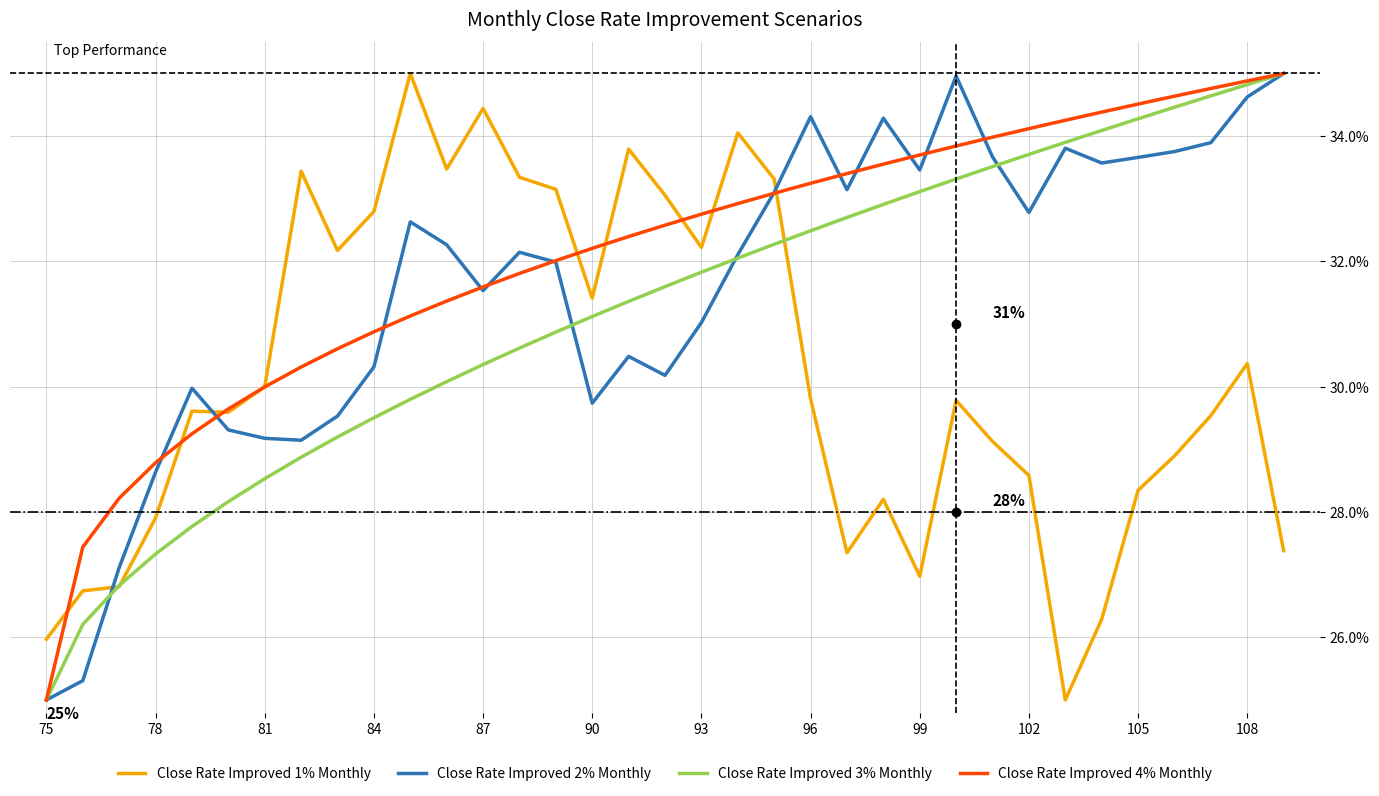

What is the average value of the Close Rate Improved 1% Monthly series?

0.3